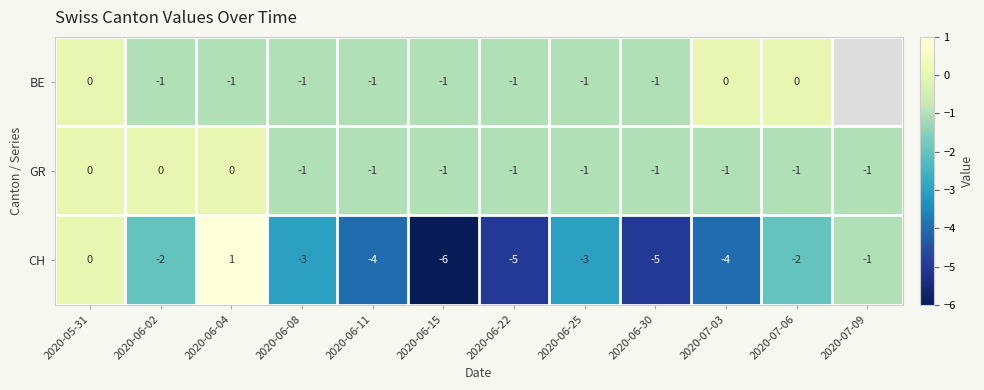

At how many categories does at least one series exceed -3?

12